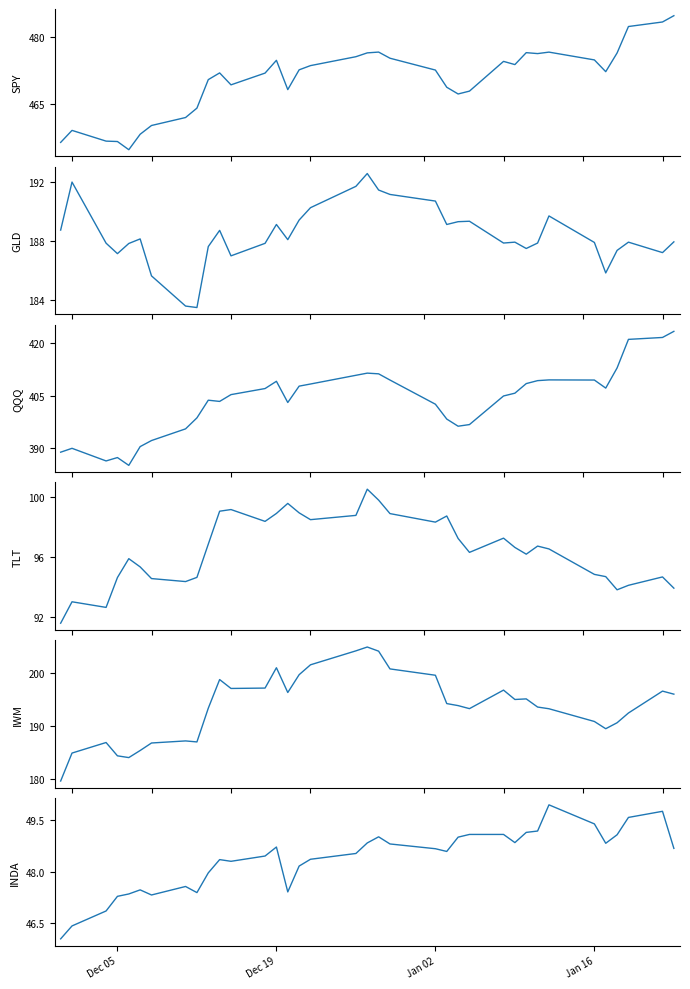

Count the number of data series in this chart.

6